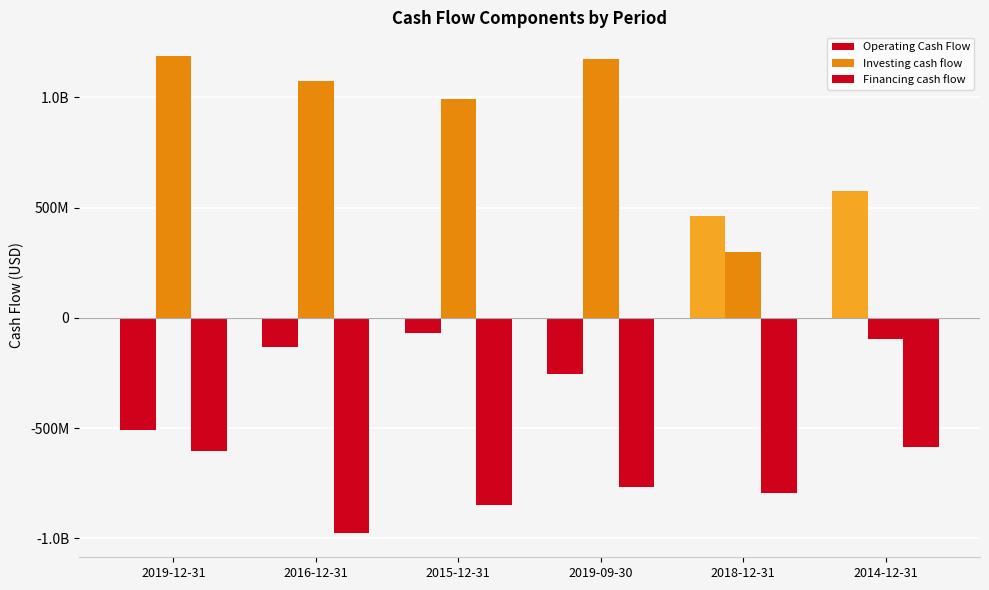

The Financing cash flow series shows -306594126 at 2016-12-31. True or false?

False